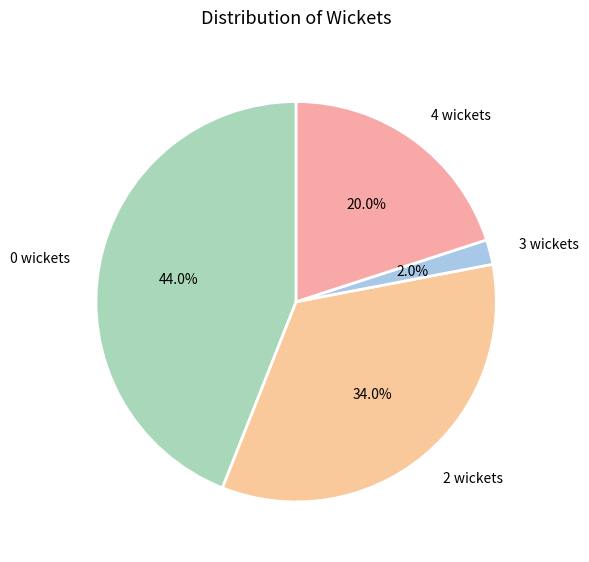

Count the number of slices in the pie.

4